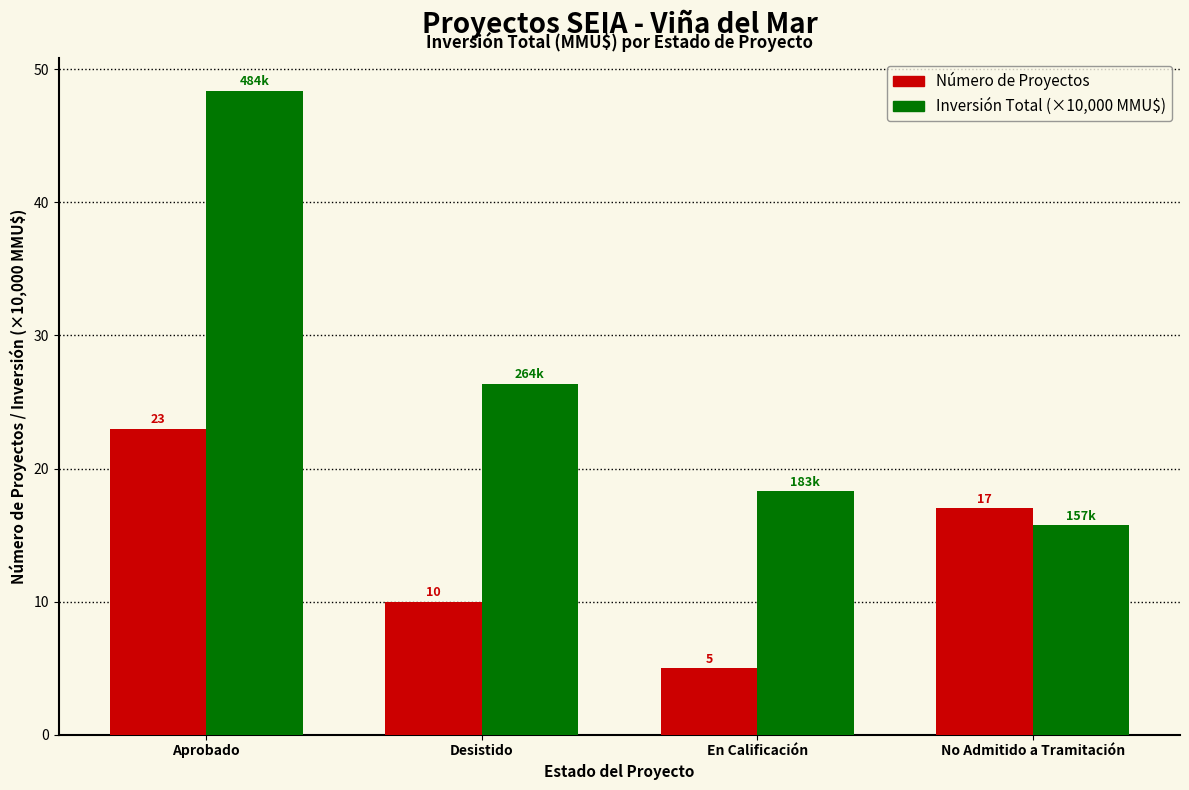

At which category is the sum across all series the highest?

Aprobado